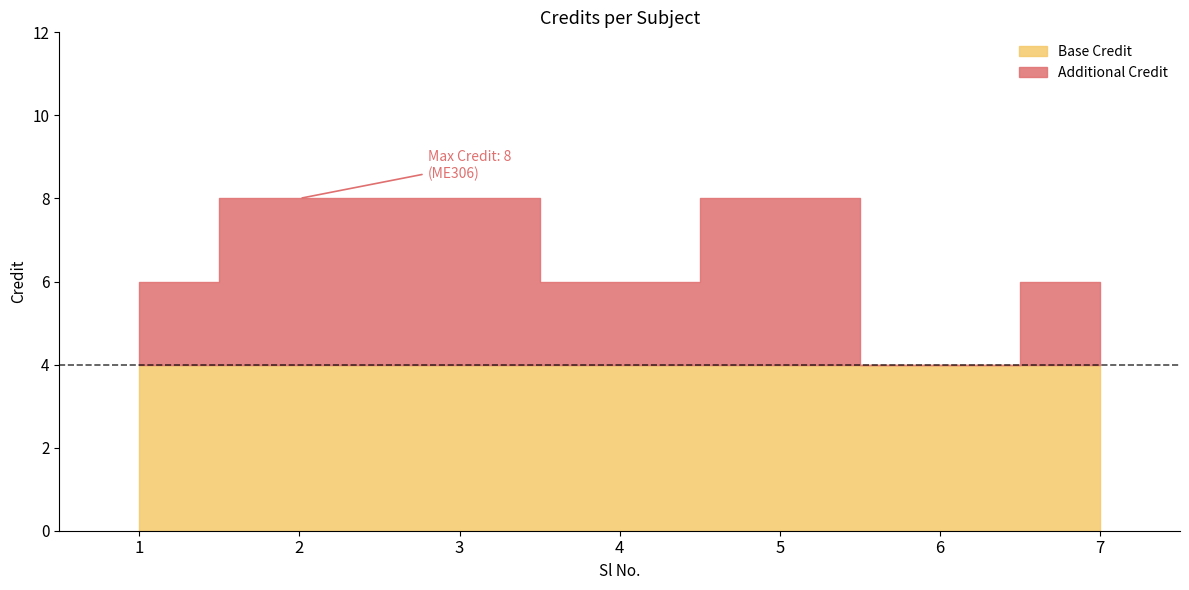

What is the value of the 4th point from the left?

6